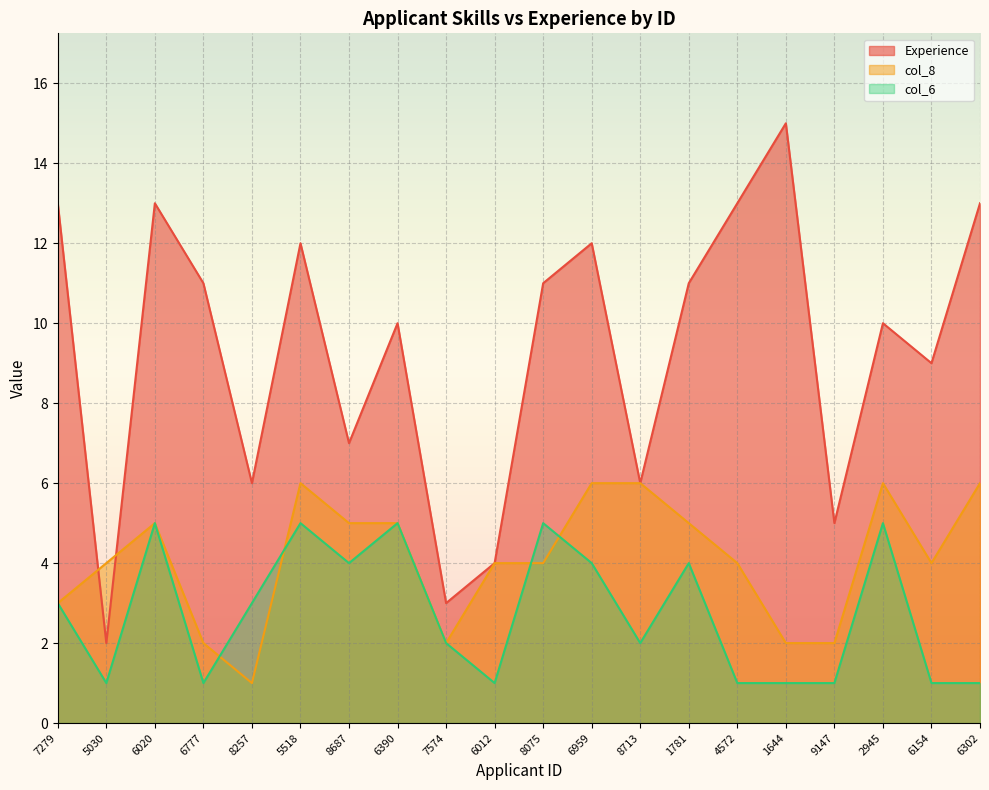

What is the value of the col_8 point at the 4th from the left?

2